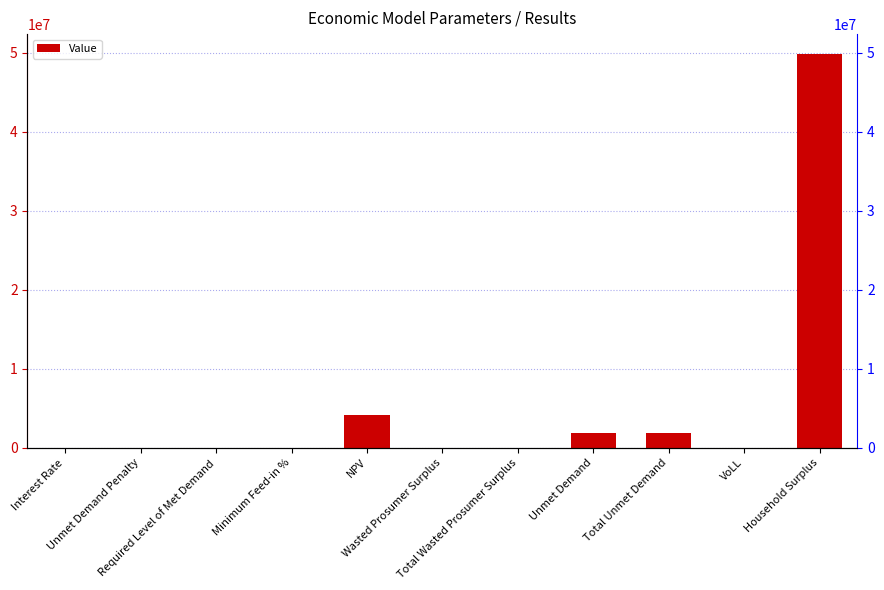

Reading right to left, what are all the values shown in this chart?

49864103.6	0.7	1876143.9	1876143.9	0.0	0.0	4195891.9	0.1	0.0	0.0	0.1